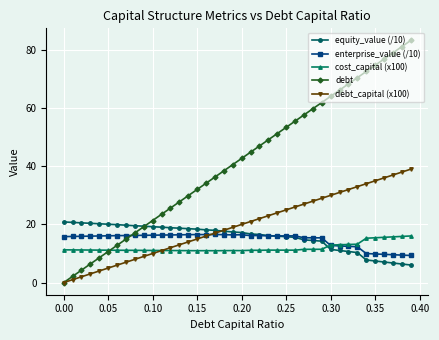

At how many categories does at least one series exceed 23?

29